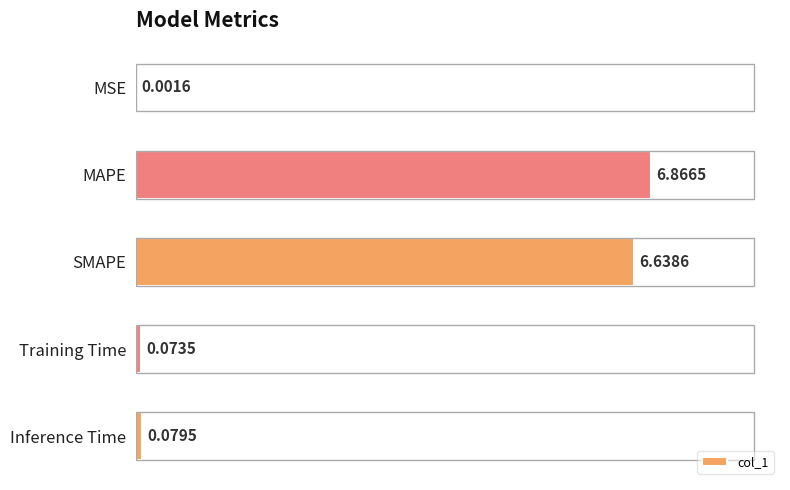

Where is the data nearest to the value 3?

Inference Time